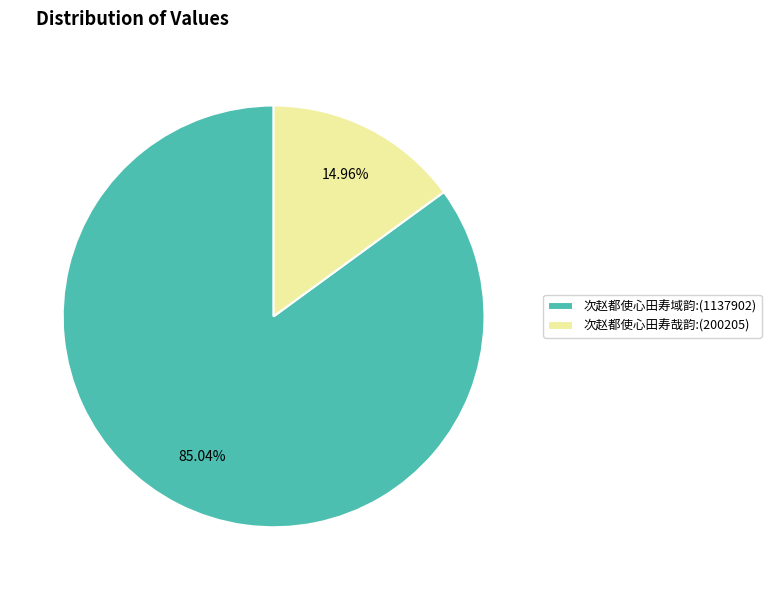

Approximately how many times larger is the value at 次赵都使心田寿域韵:(1137902) compared to 次赵都使心田寿哉韵:(200205)?

5.7